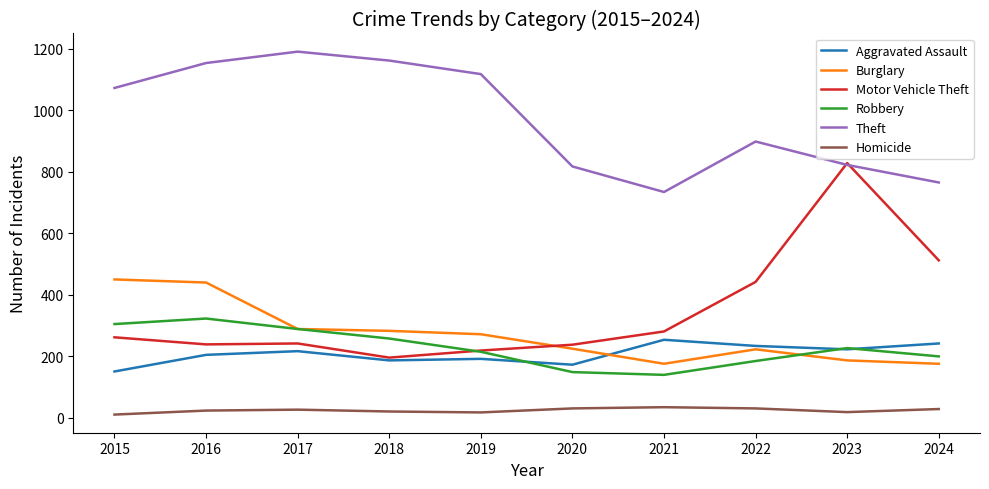

What is the sum of all Robbery values?

2291